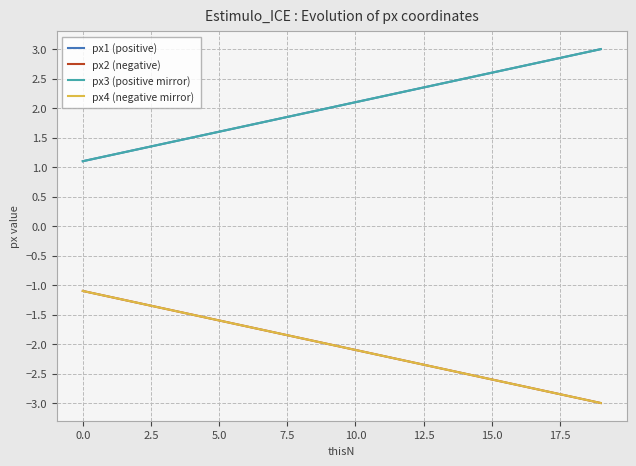

Does the chart have visible grid lines?

Yes